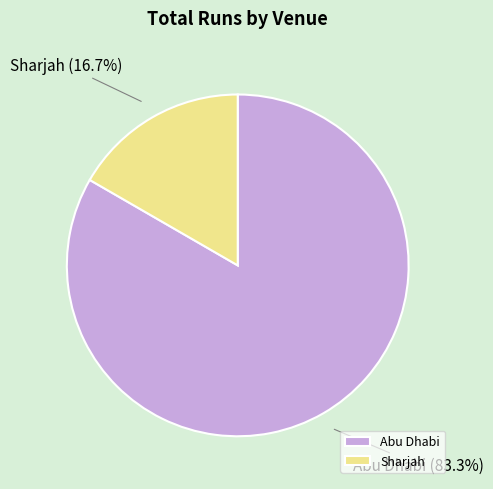

True or false: Sharjah accounts for 5% of the total.

False